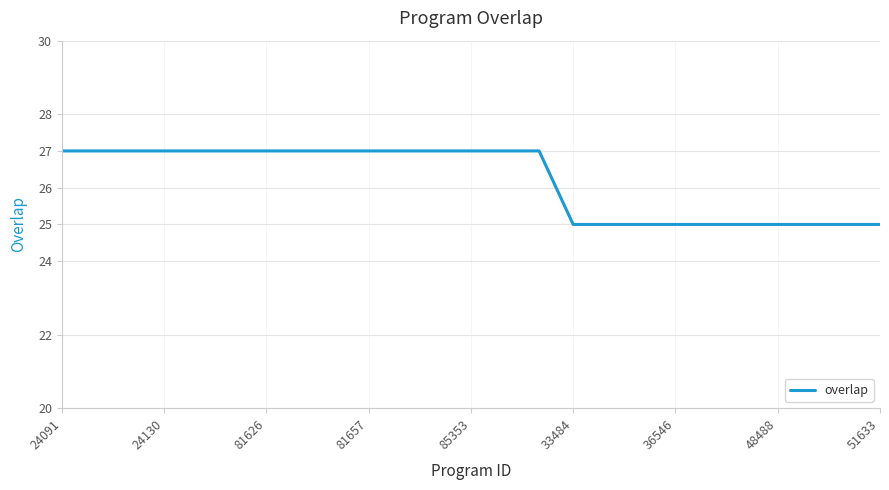

What is the maximum value shown in the chart?

27